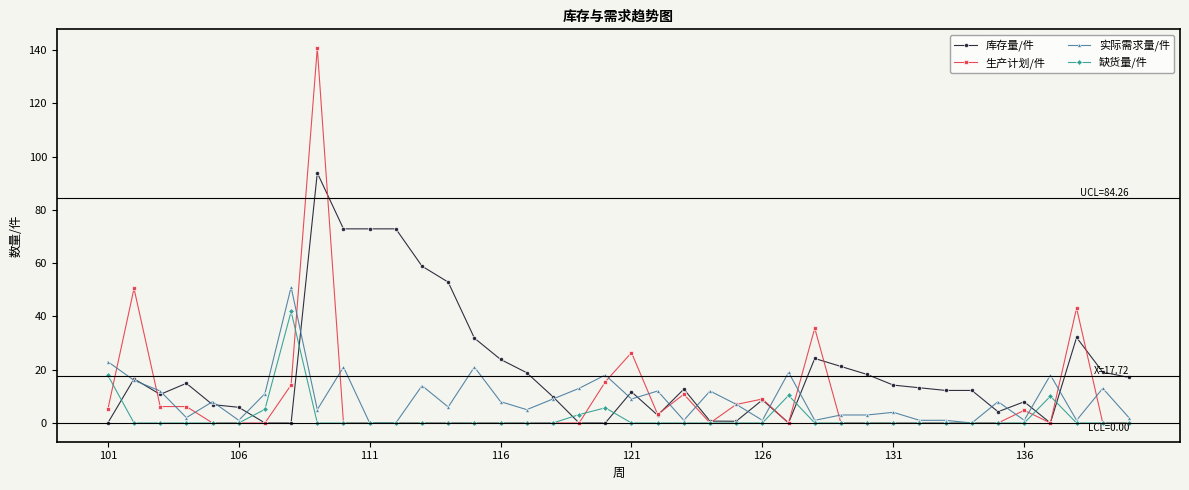

What is the value of the 生产计划/件 point at the 1st from the left?

5.1